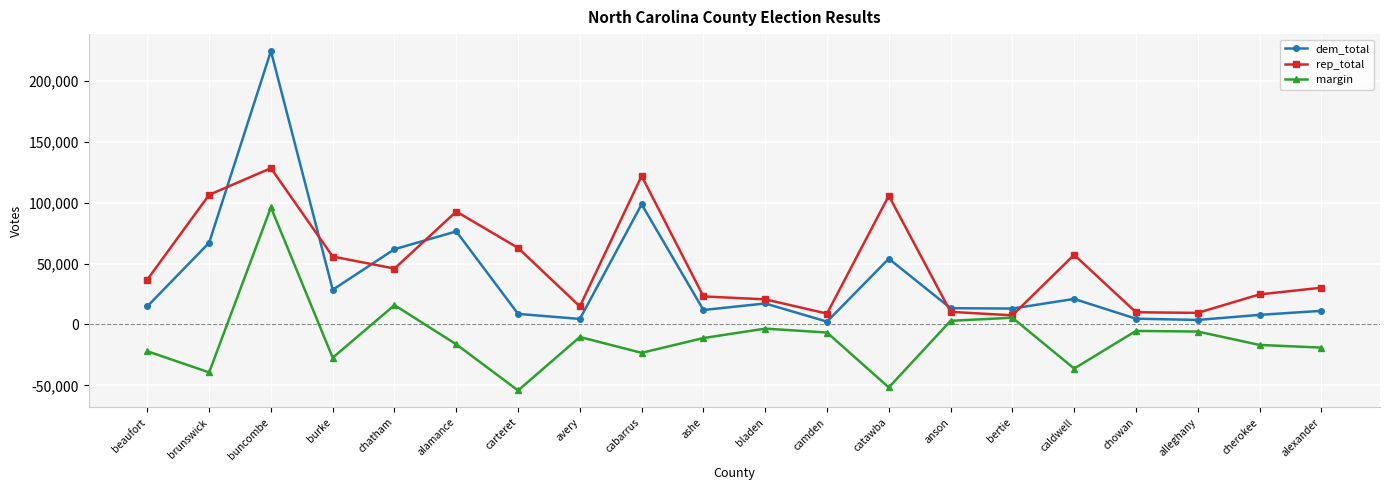

The rep_total series shows 10361 at anson. True or false?

True